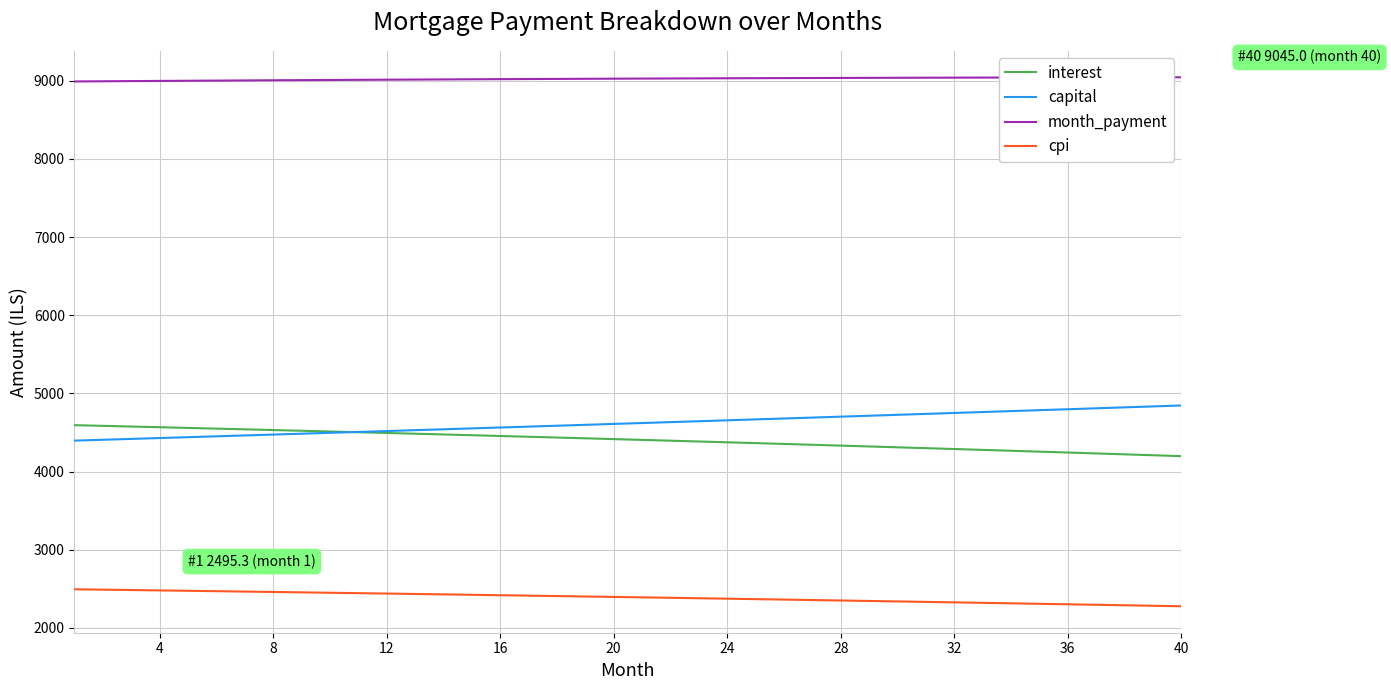

What is the lowest value of the interest series?

4198.4